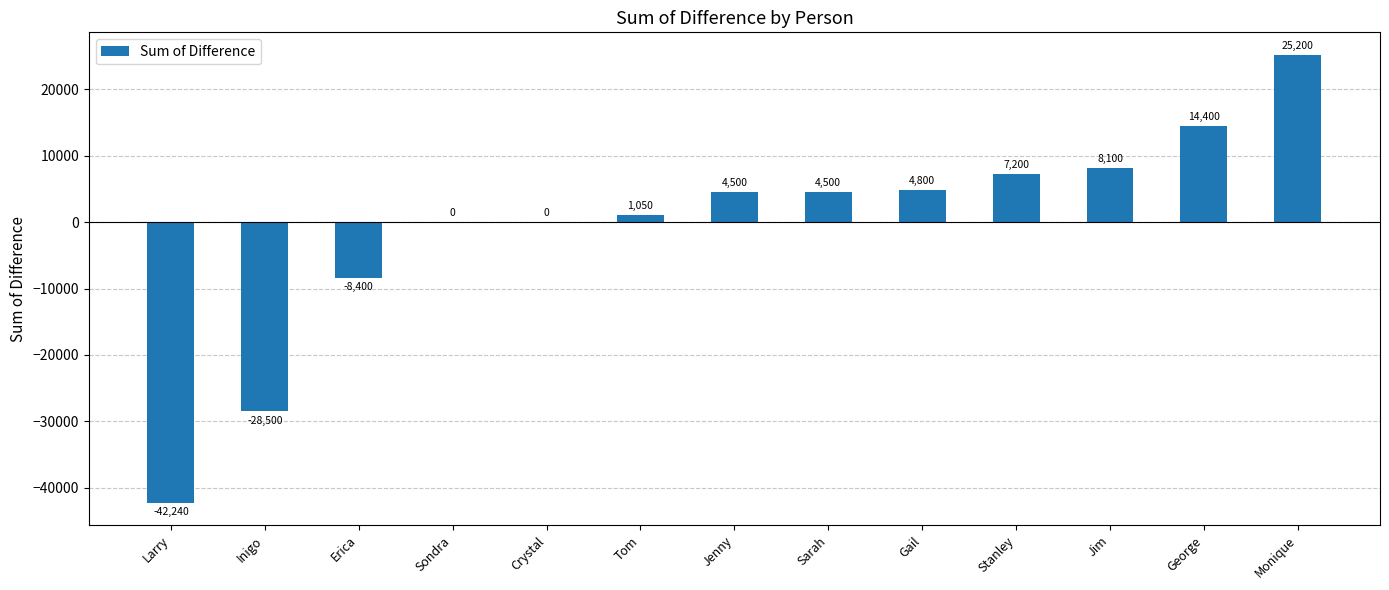

Where is the data nearest to the value -8520?

Erica